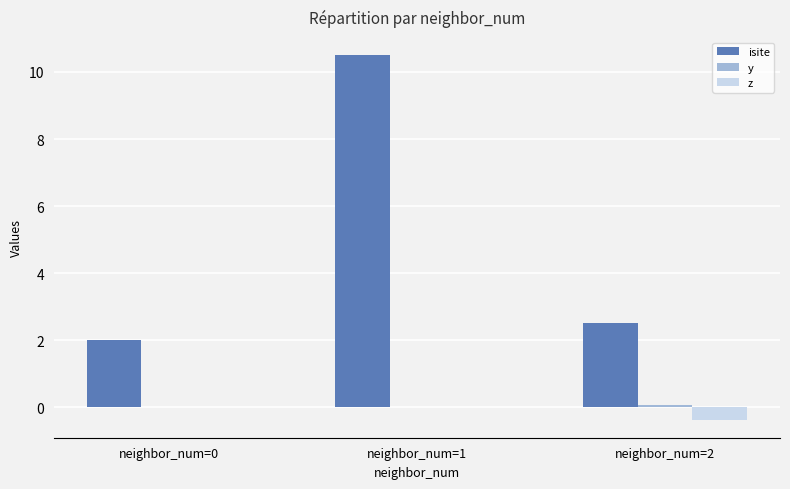

What is the total value across all series at neighbor_num=0?

2.0